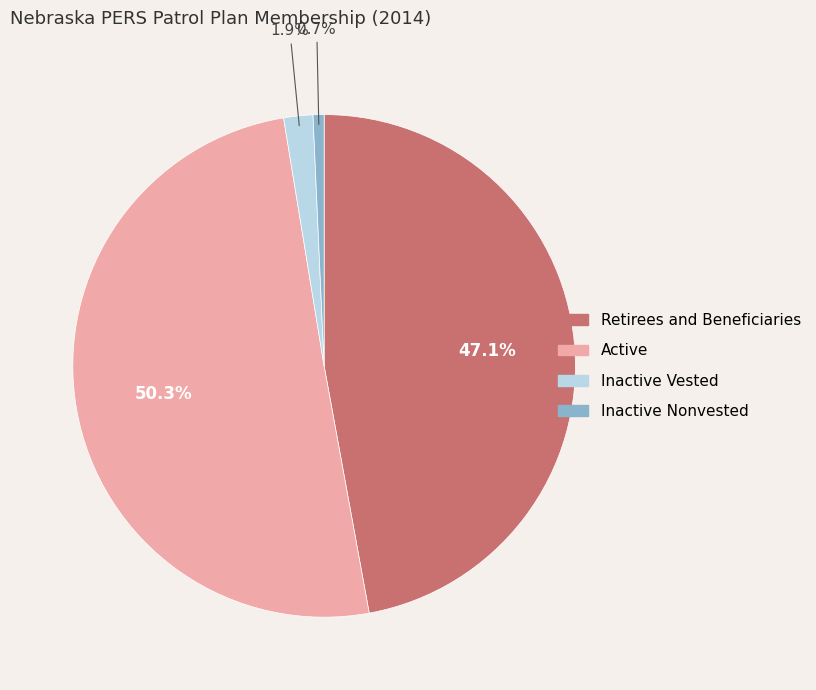

Does any single category account for the majority?

Yes